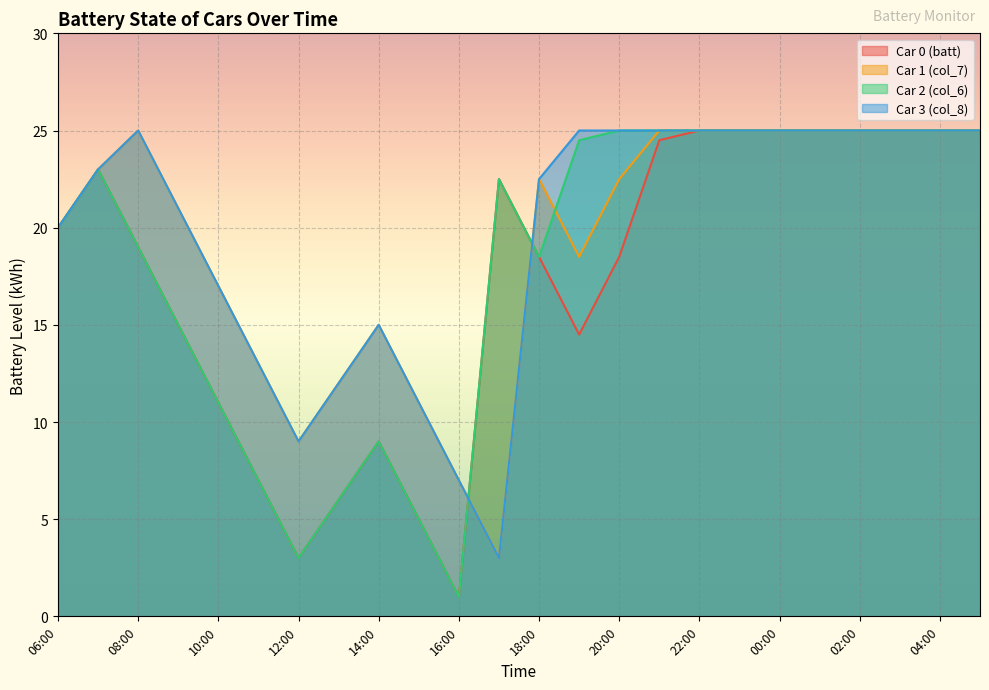

Which label corresponds to the smallest value in the chart?

16:00